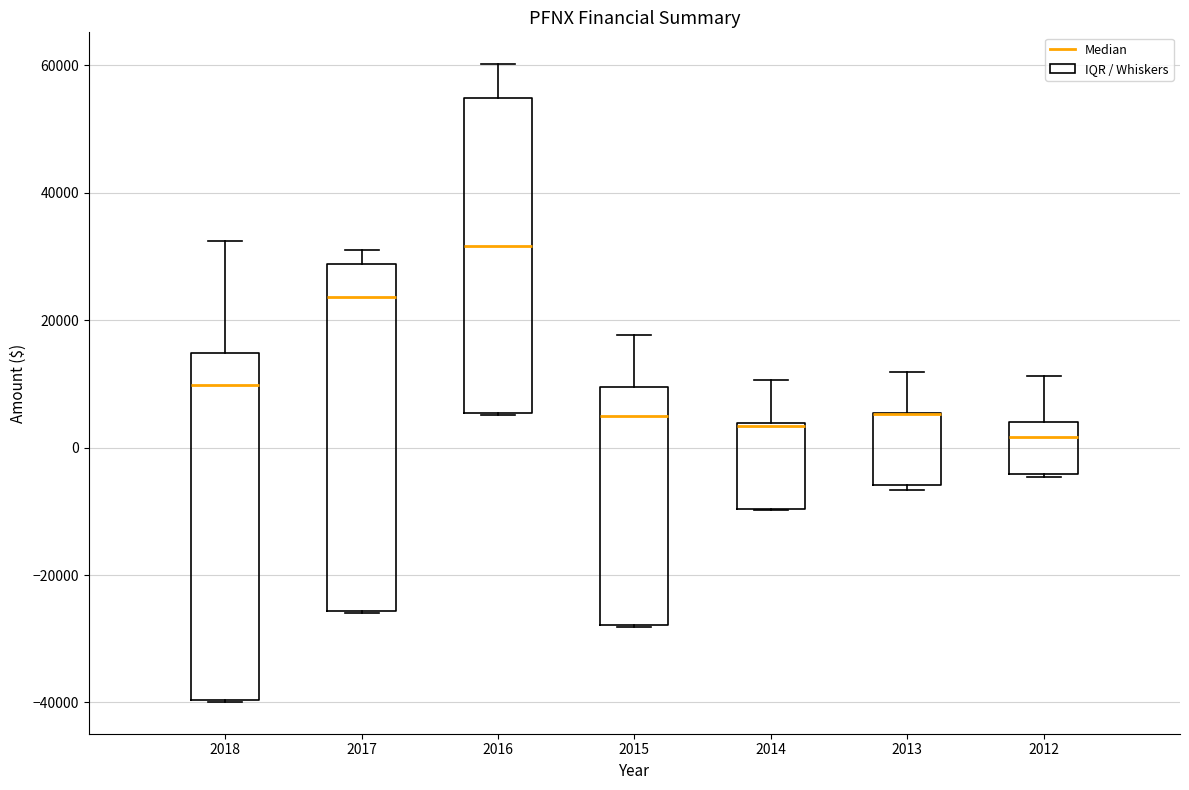

Reading left to right, read every box against the y-axis: the position of its median line, the range the box covers, and the ends of its whiskers. The values are not printed on the chart, so give them approximately, as read against the axis.

2018: median 10000, box -40000 to 14000, whiskers -40000 to 32000
2017: median 24000, box -26000 to 28000, whiskers -26000 to 32000
2016: median 32000, box 6000 to 54000, whiskers 6000 to 60000
2015: median 4000, box -28000 to 10000, whiskers -28000 to 18000
2014: median 4000, box -10000 to 4000, whiskers -10000 to 10000
2013: median 6000 (drawn on the box's upper edge), box -6000 to 6000, whiskers -6000 (just below the box's lower edge) to 12000
2012: median 2000, box -4000 to 4000, whiskers -4000 to 12000